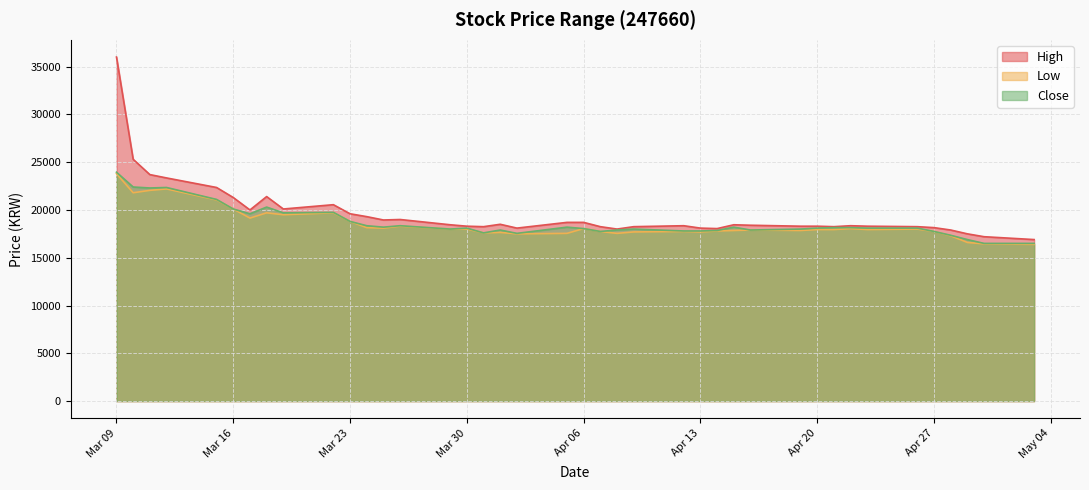

Which series changed the most between Apr 06 and Apr 13?

High